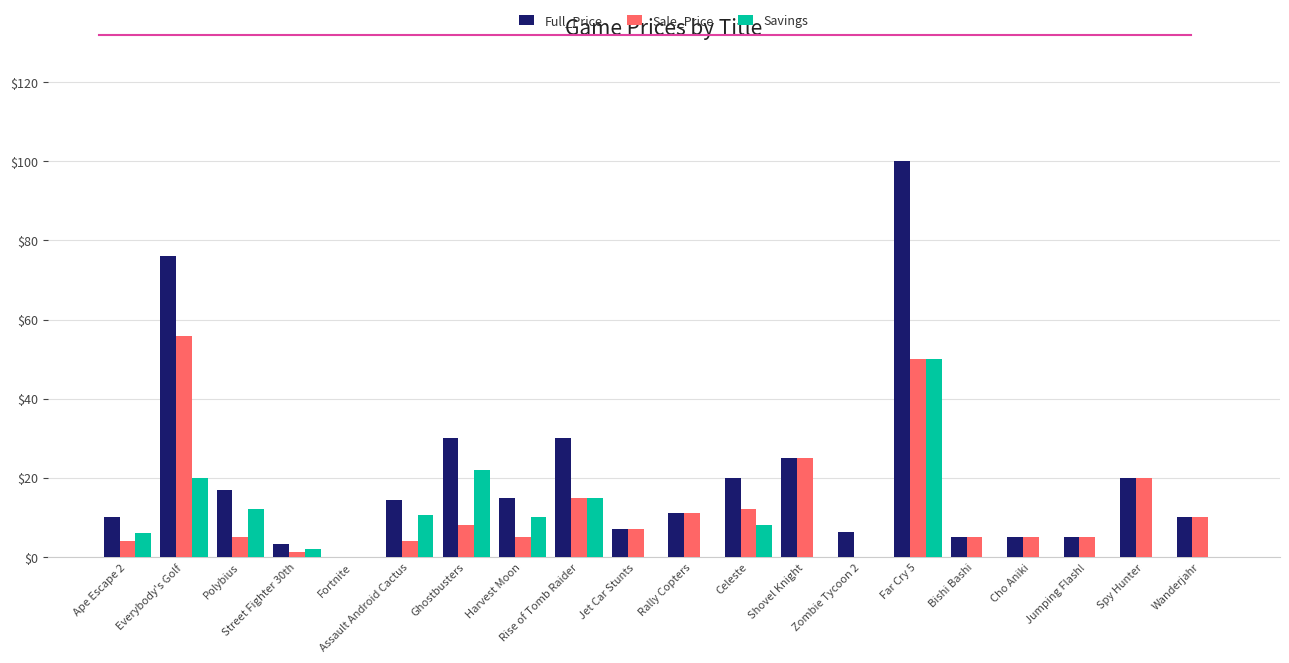

What is the sum of the Savings values at Rally Copters and Everybody's Golf?

20.0